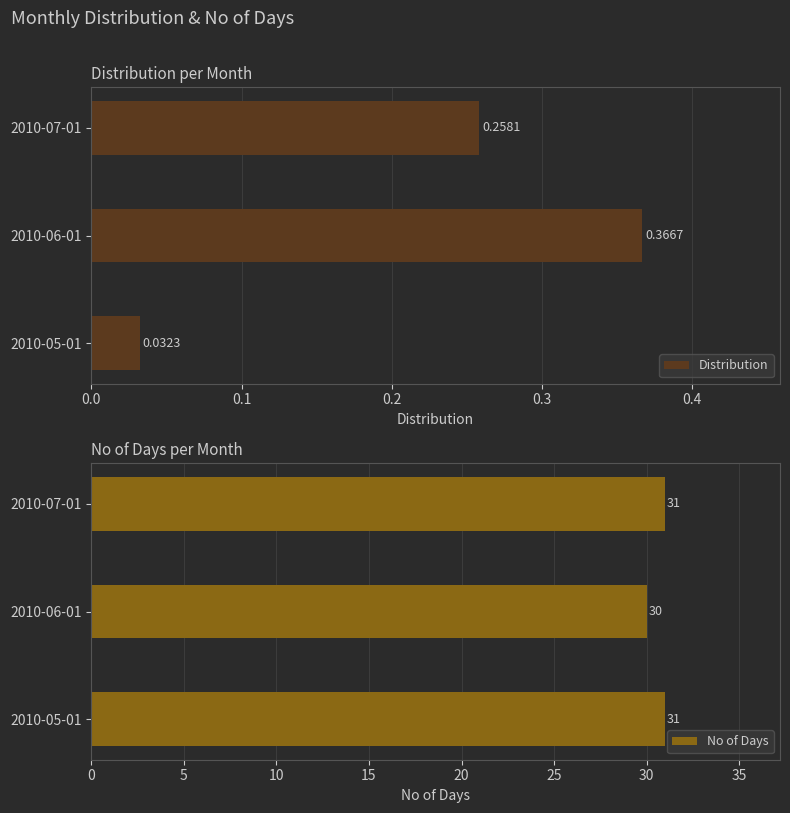

True or false: No of Days has a value of 46.9 at 2010-06-01.

False